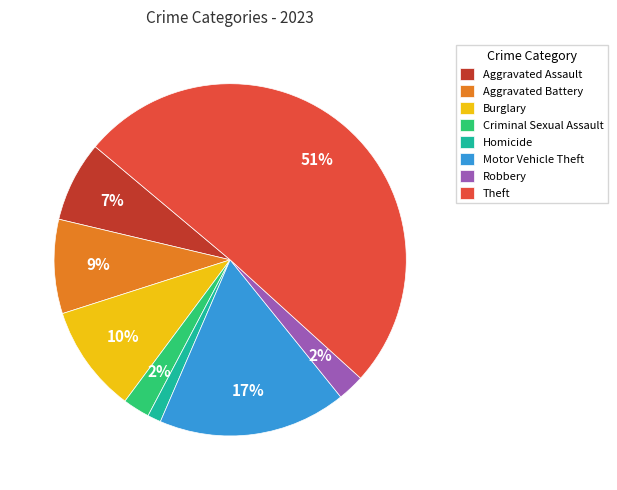

To the nearest percent, what is the average slice percentage?

12%